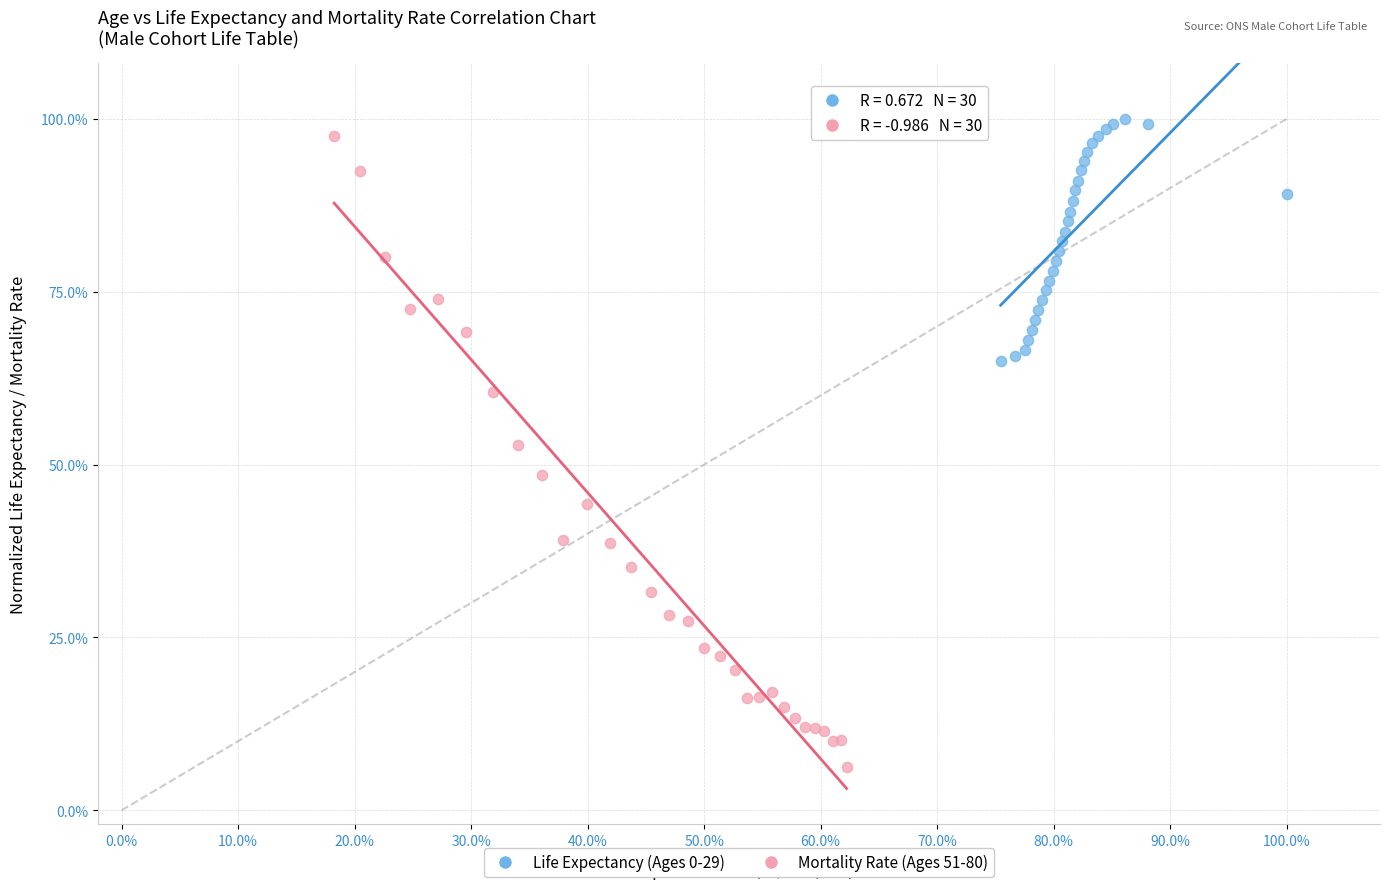

What are all the series names shown in the legend?

Life Expectancy (Ages 0-29), Mortality Rate (Ages 51-80)